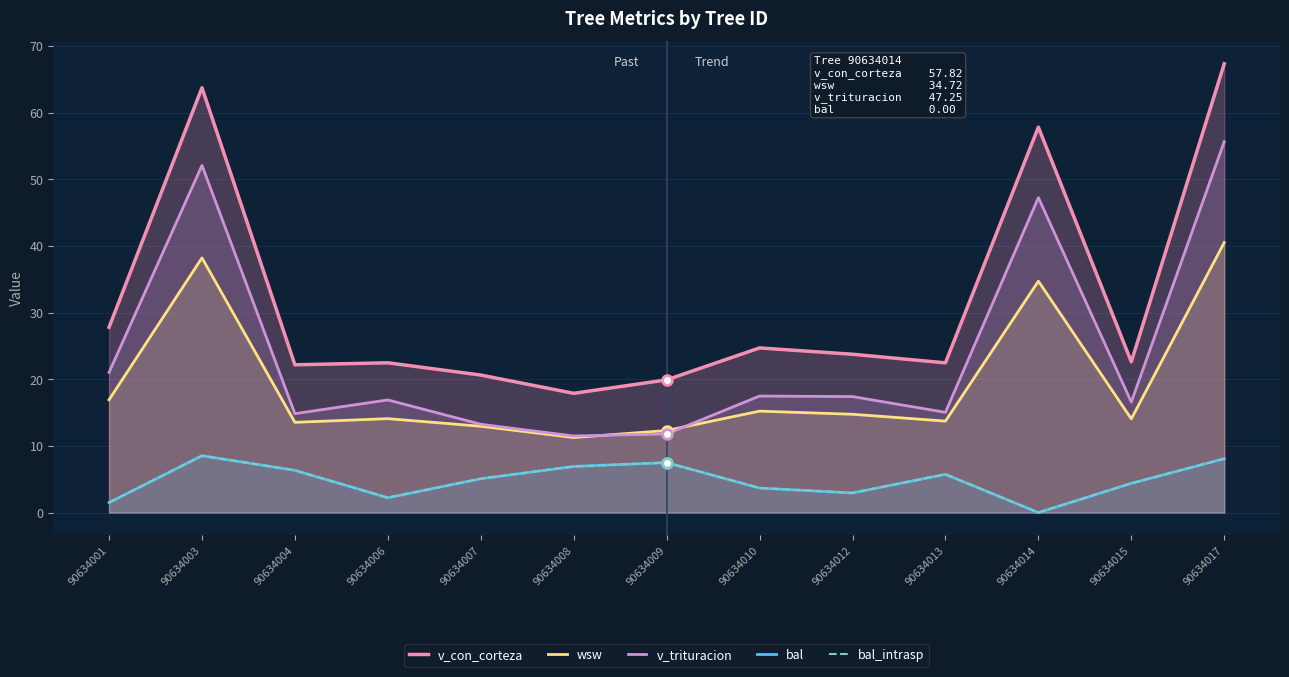

Reading right to left, what are all the values shown in this chart?

v_con_corteza: 67.3	22.6	57.8	22.5	23.8	24.7	19.9	17.9	20.6	22.5	22.2	63.7	27.8
wsw: 40.5	14.1	34.7	13.7	14.8	15.2	12.3	11.3	12.9	14.1	13.5	38.2	16.9
v_trituracion: 55.6	16.6	47.2	15.0	17.4	17.5	11.8	11.5	13.2	16.9	14.8	52.1	21.0
bal: 8.1	4.4	0.0	5.7	3.0	3.7	7.5	6.9	5.1	2.2	6.3	8.5	1.5
bal_intrasp: 8.1	4.4	0.0	5.7	3.0	3.7	7.5	6.9	5.1	2.2	6.3	8.5	1.5